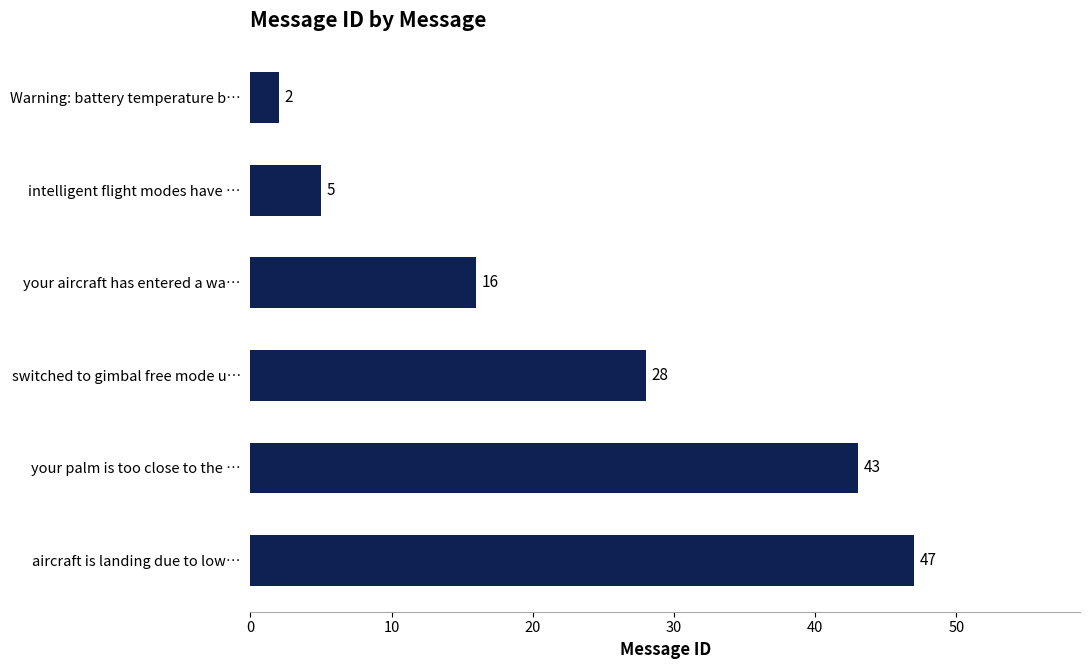

Which has a higher value, switched to gimbal free mode u… or your aircraft has entered a wa…?

switched to gimbal free mode u…